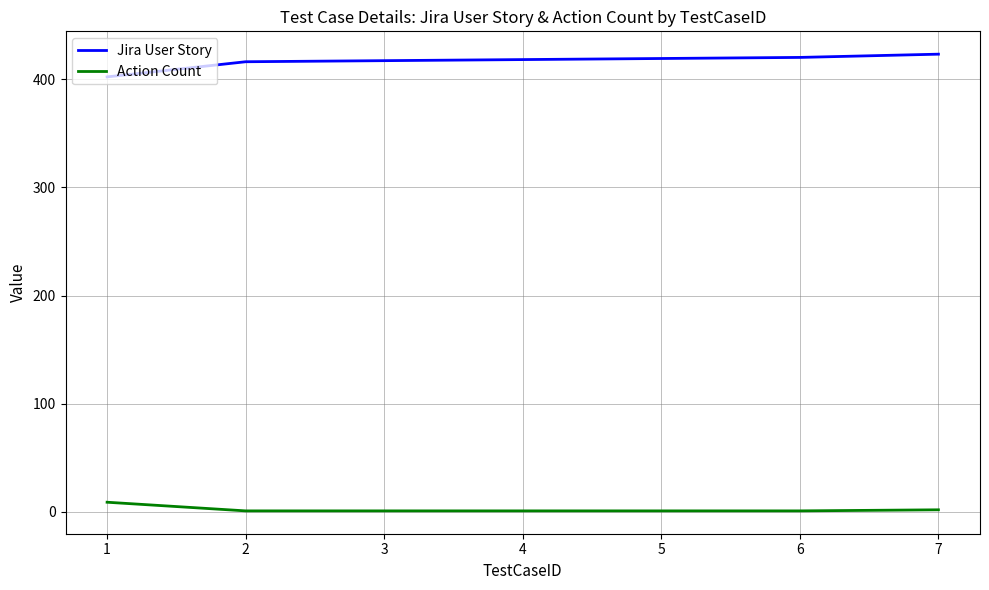

True or false: Action Count has more than 2 interior local peaks.

False